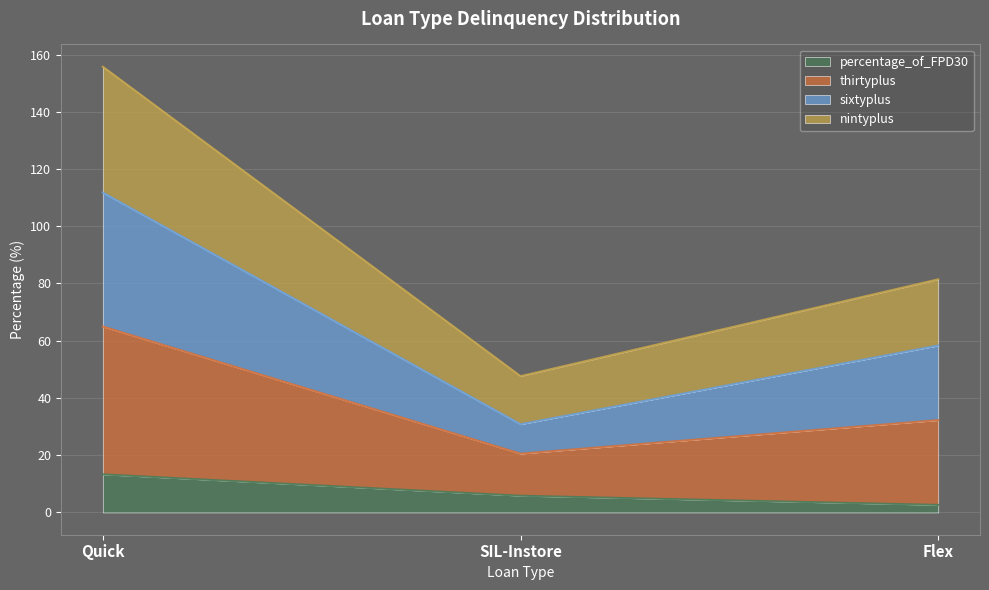

What are all the series names shown in the legend?

percentage_of_FPD30, thirtyplus, sixtyplus, nintyplus